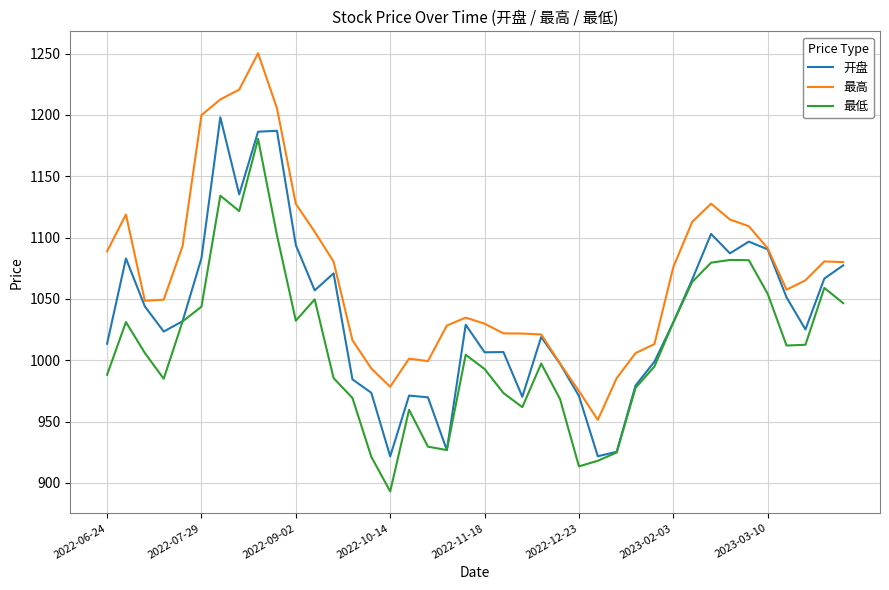

True or false: 最高 and 最低 cross at least once.

False